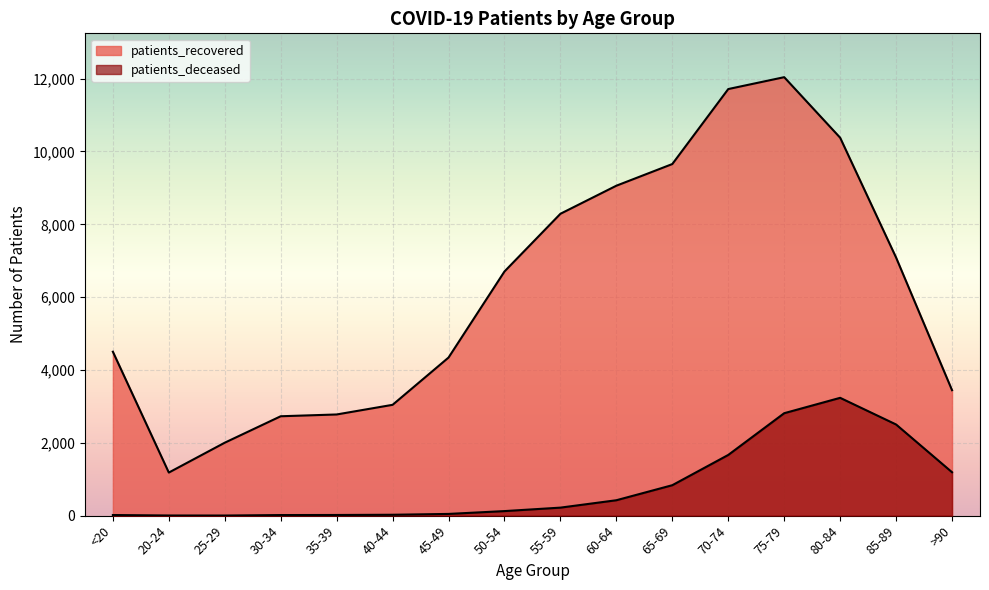

Does the chart display data point markers on the line(s)?

No